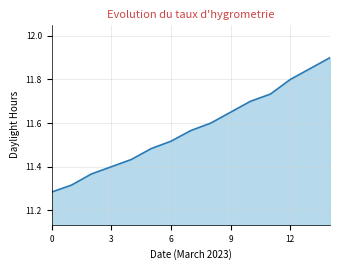

What is the maximum value shown in the chart?

11.9